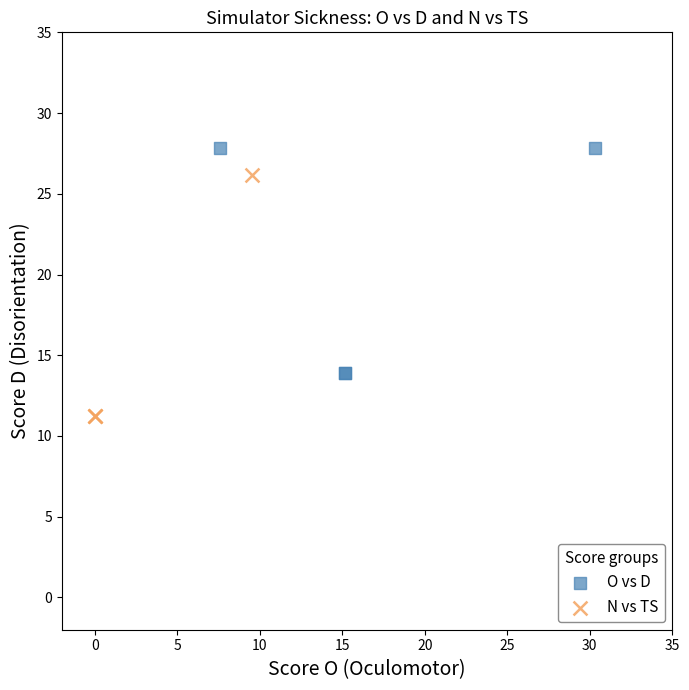

Which series reaches the maximum Y coordinate?

O vs D